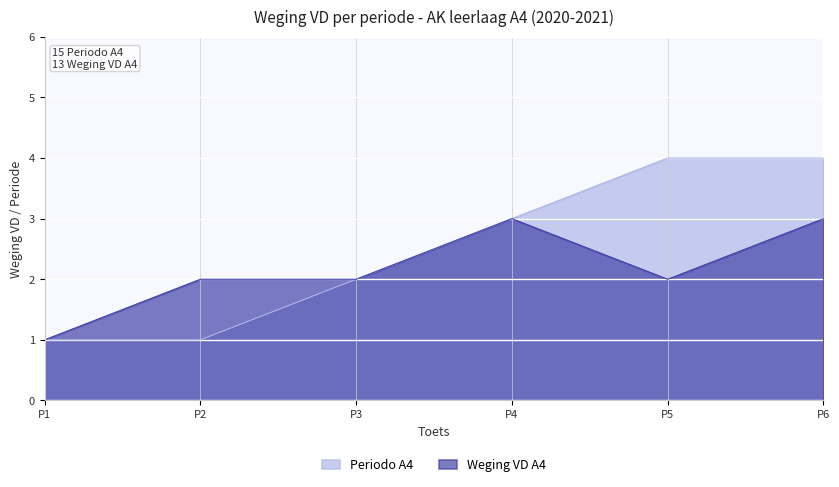

At which label is Periodo A4 closest to 2?

P3